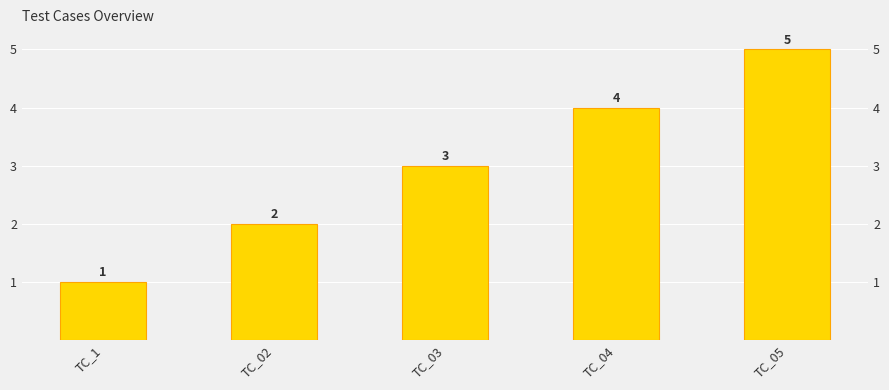

List the labels in order of value, largest first.

TC_05, TC_04, TC_03, TC_02, TC_1